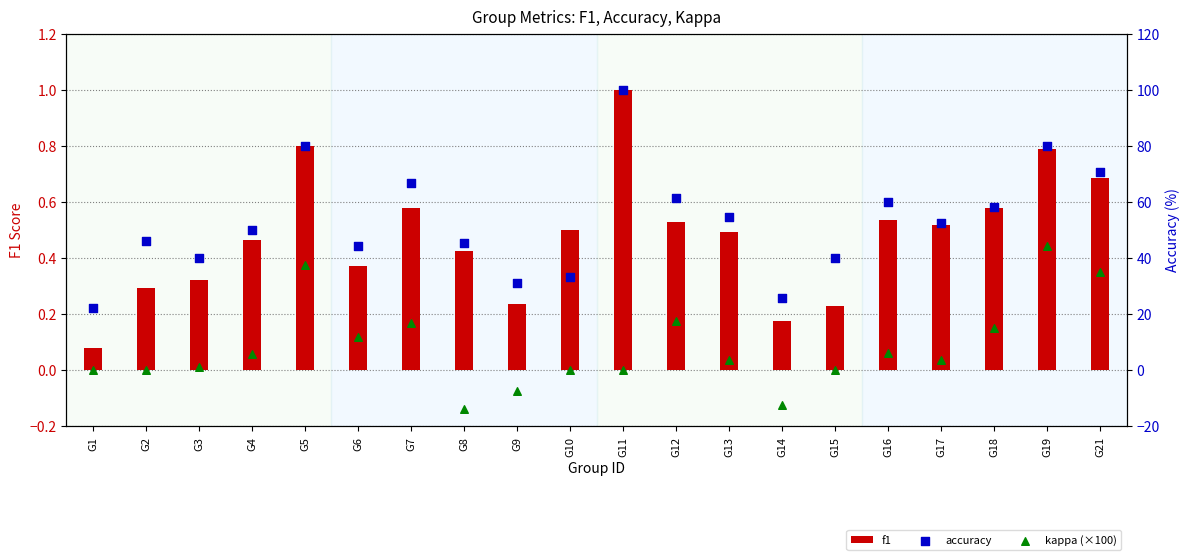

What is the total value across all series at G3?

41.4